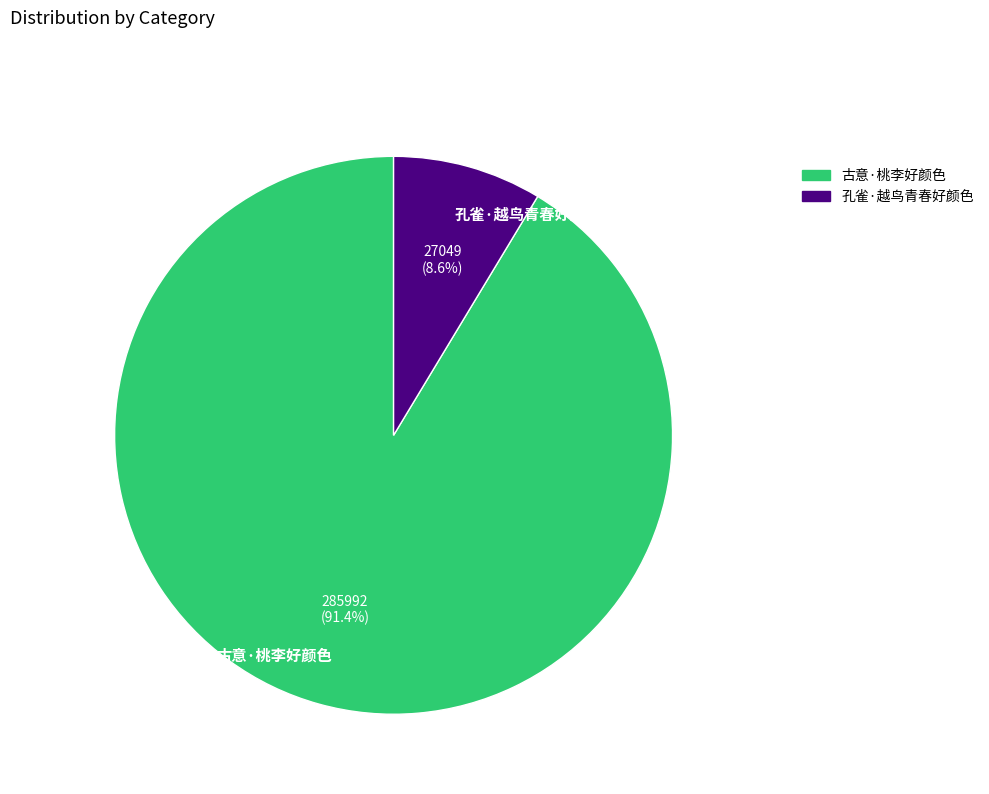

What percentage do 孔雀·越鸟青春好颜色 and 古意·桃李好颜色 together represent?

100.0%